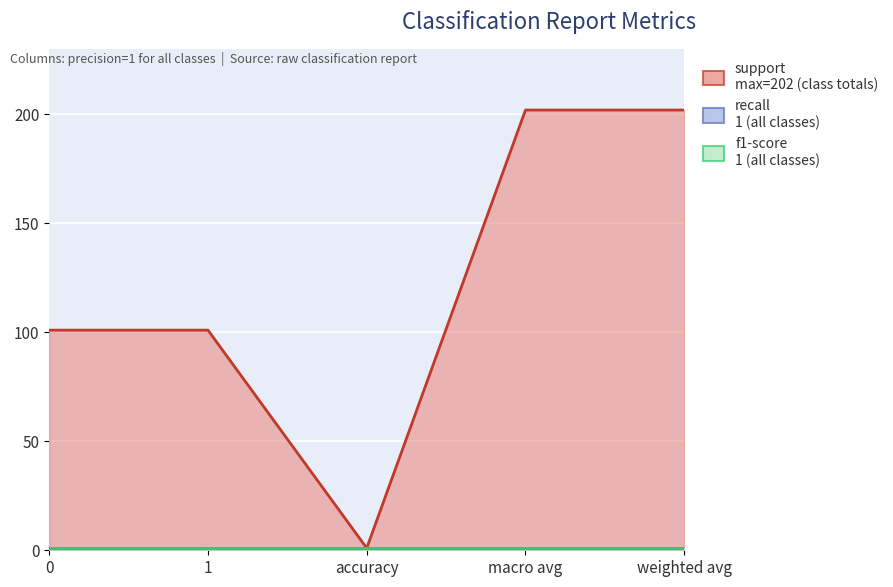

What is the sum of the support values at weighted avg and 0?

303